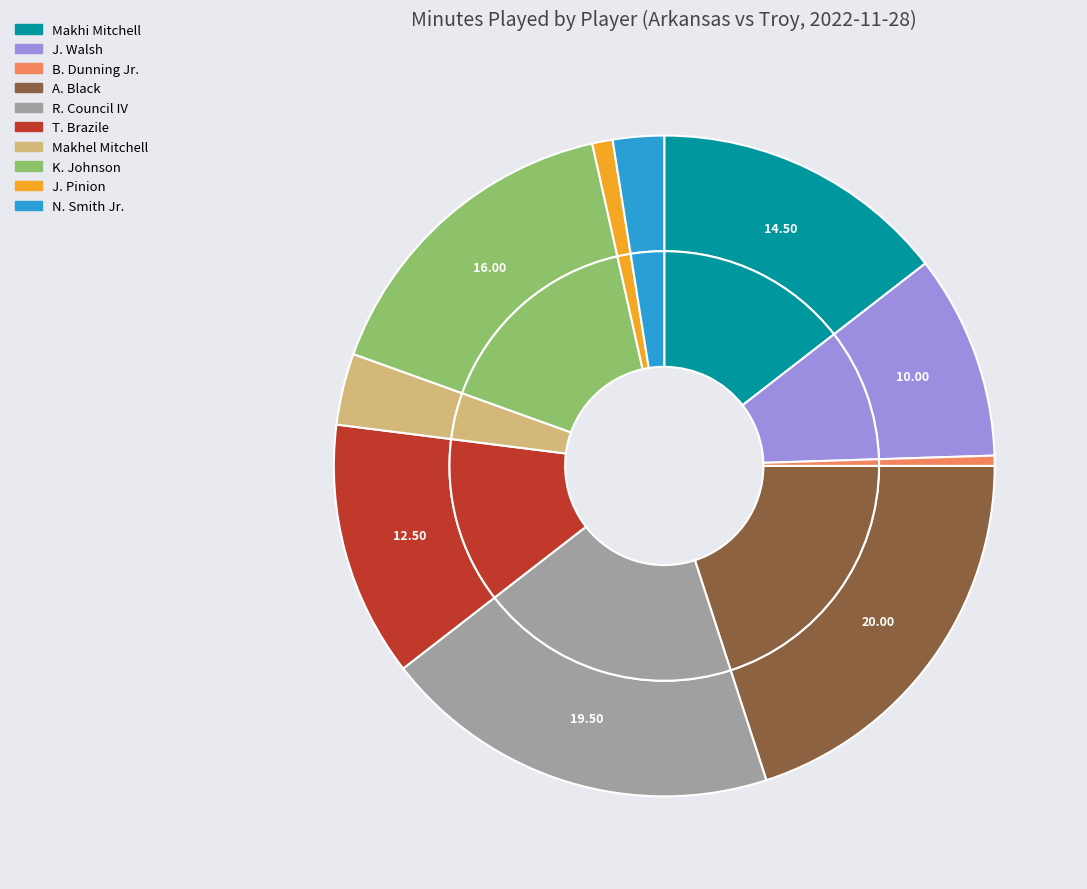

Count the number of slices in the pie.

10